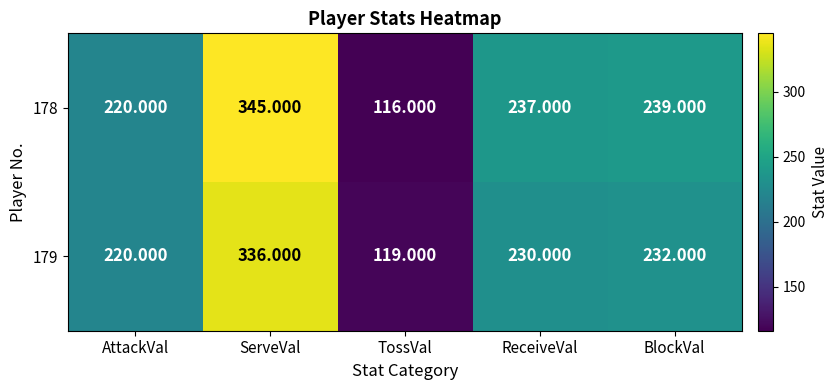

Where does the 178 series first go above 237?

ServeVal